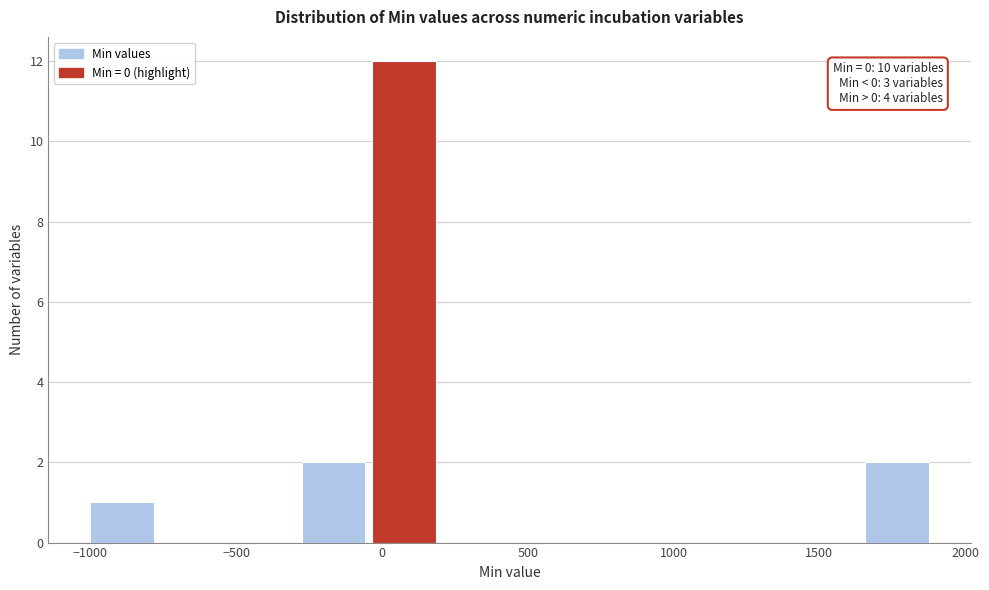

Which range on the x-axis has the tallest bar?

-50 to 200